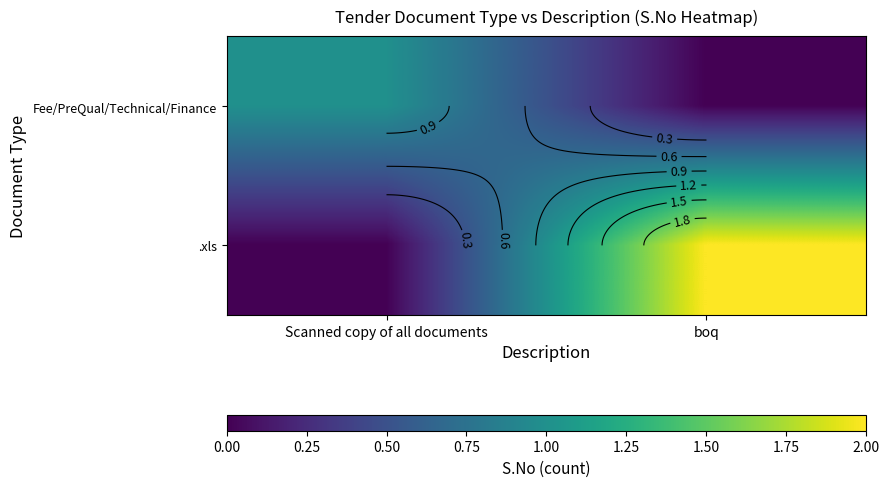

Which has a higher value, Scanned copy of all documents or boq?

Scanned copy of all documents